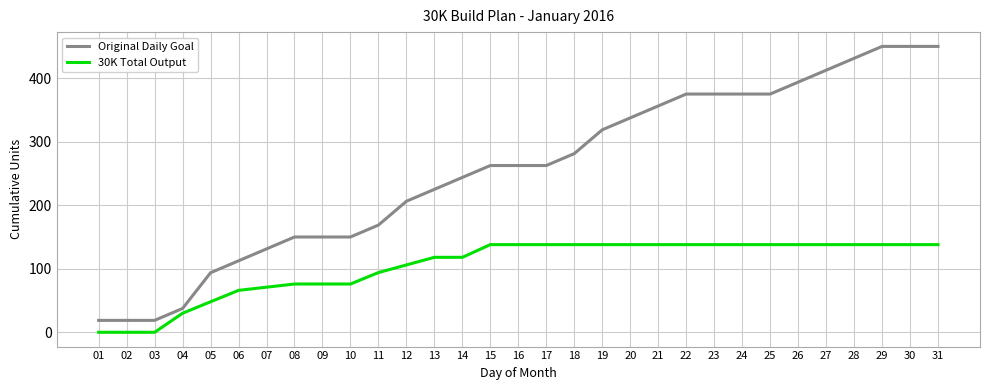

True or false: 30K Total Output and Original Daily Goal cross at least once.

False